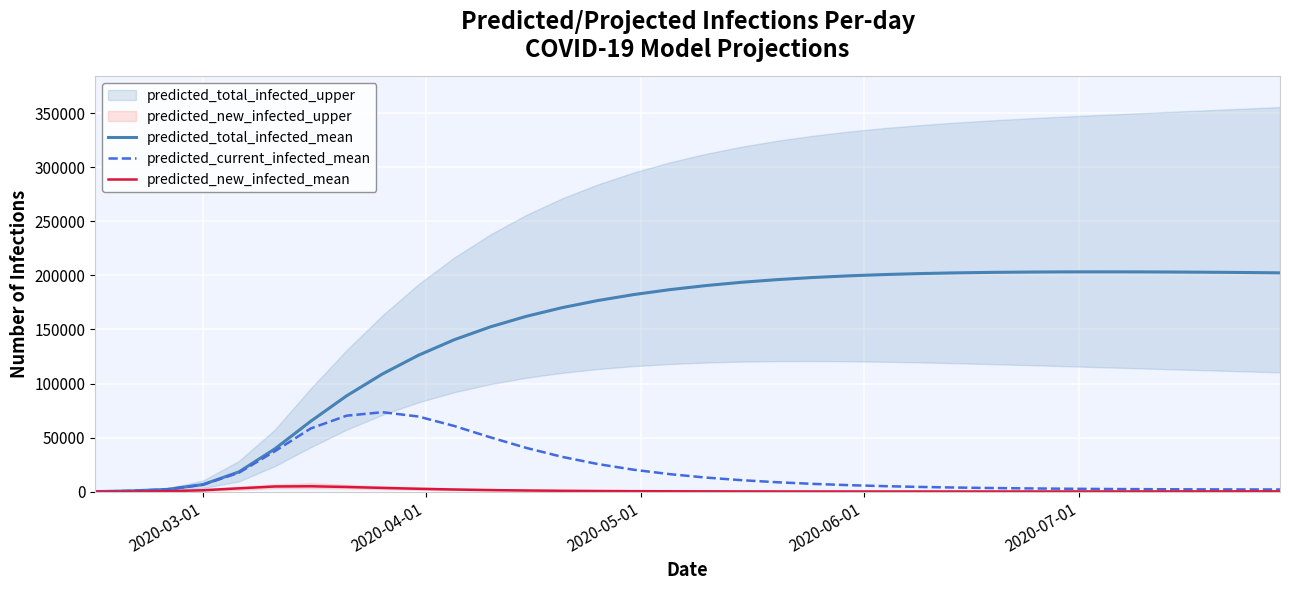

Is the value of predicted_total_infected_mean at 10 greater than the value of predicted_current_infected_mean at 14?

Yes